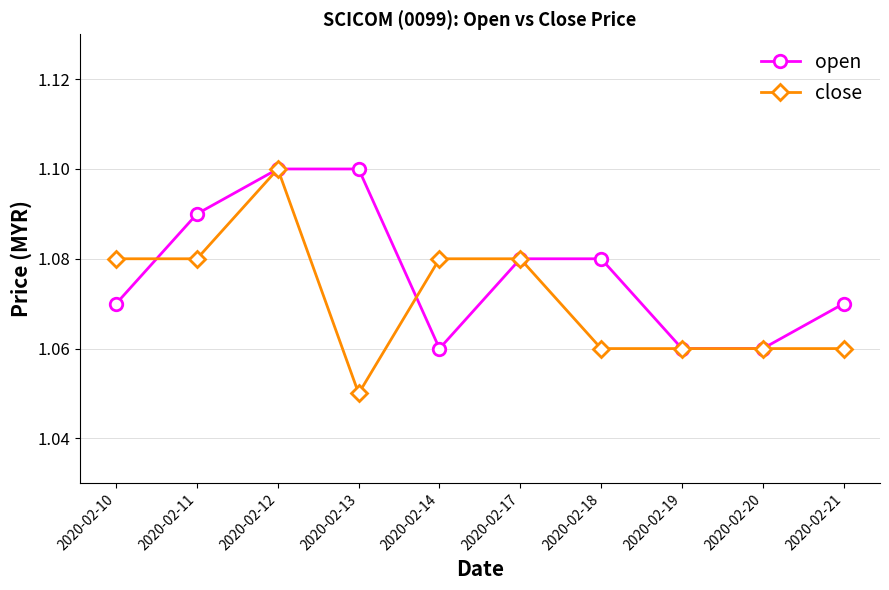

The open series shows 1.1 at 2020-02-20. True or false?

True